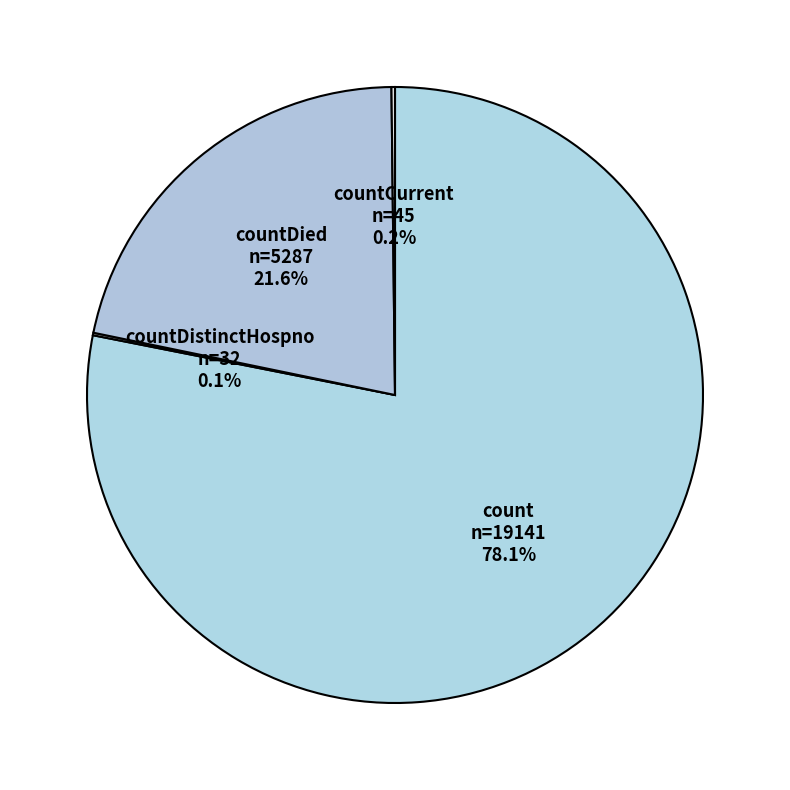

Do countDied and count together represent more than half of the pie?

Yes